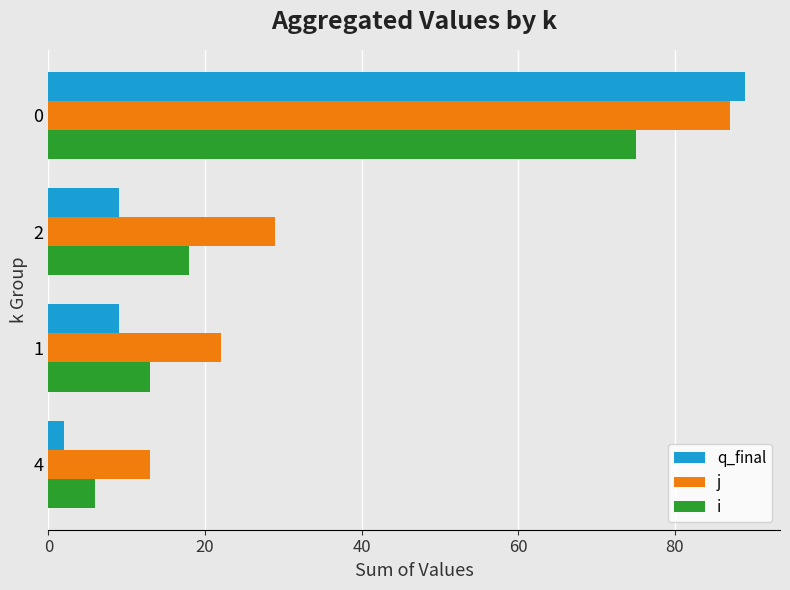

Read the q_final value at 1.

9